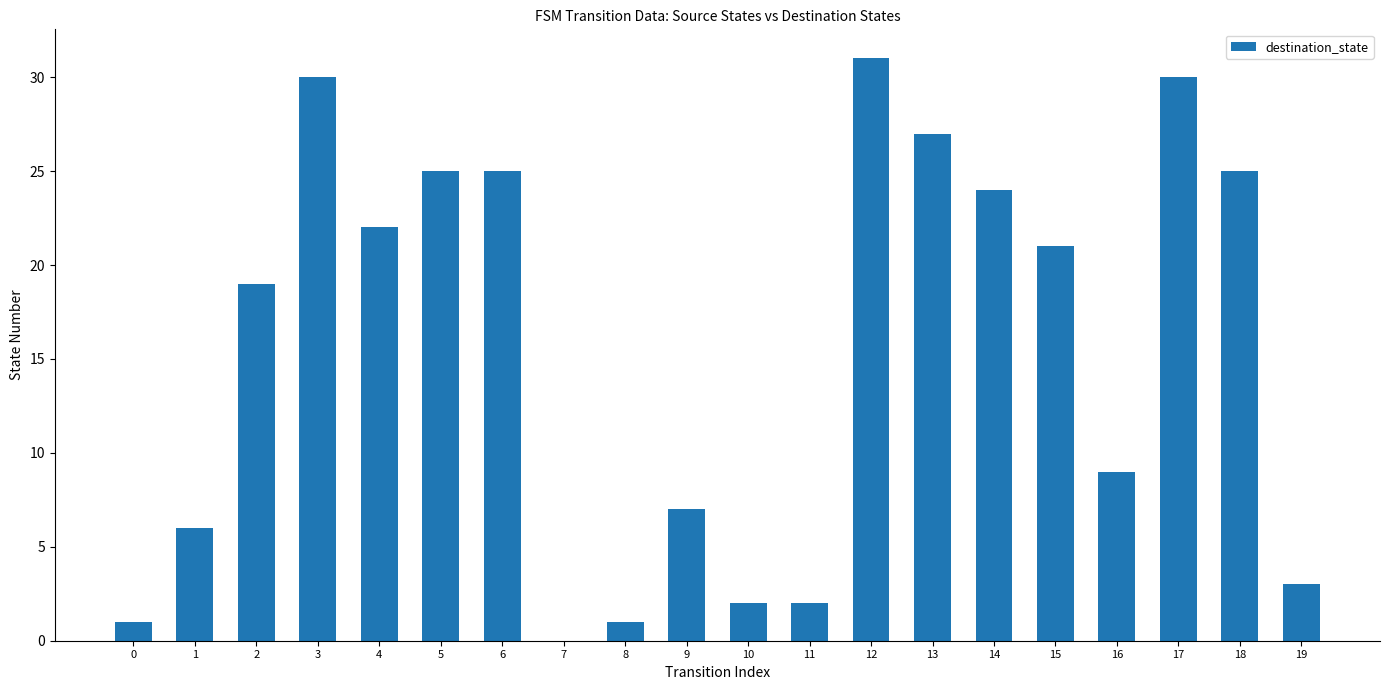

What is the sum of the values at 2 and 11?

21